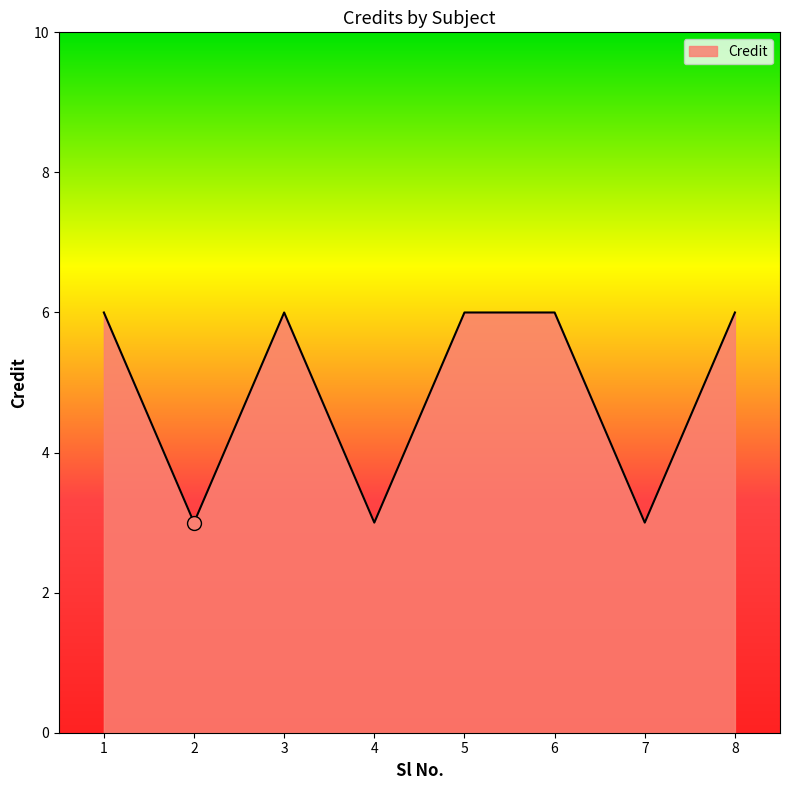

True or false: the data shows 3 at 4.

True